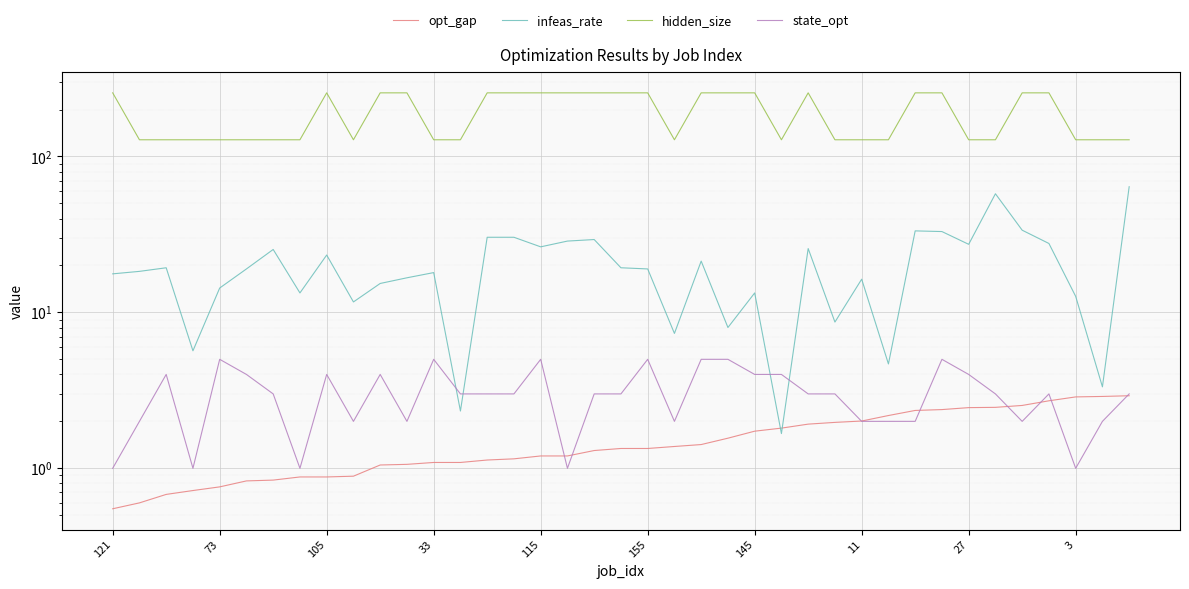

Which series has the largest range (max minus min)?

hidden_size